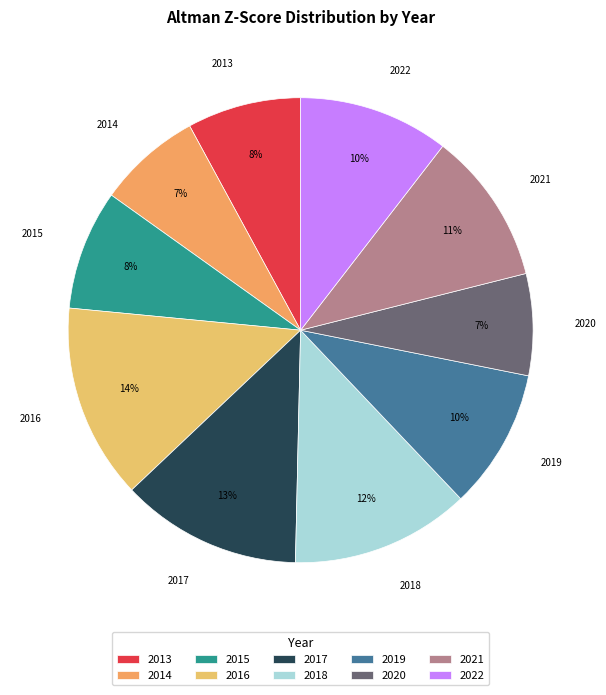

True or false: 2018 accounts for 4% of the total.

False